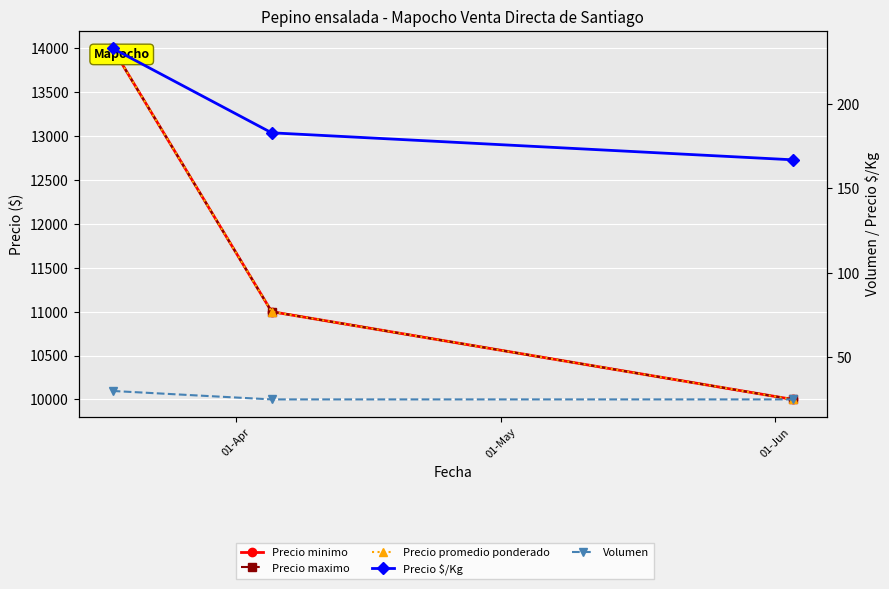

What is the spread (max minus min) of values at 01-May?

10975